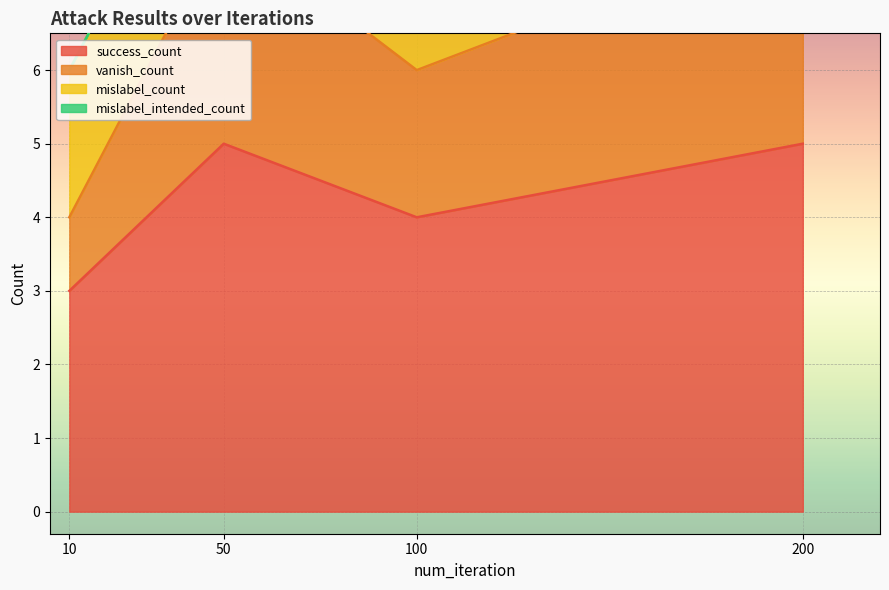

Which category has the lowest value across all series?

10